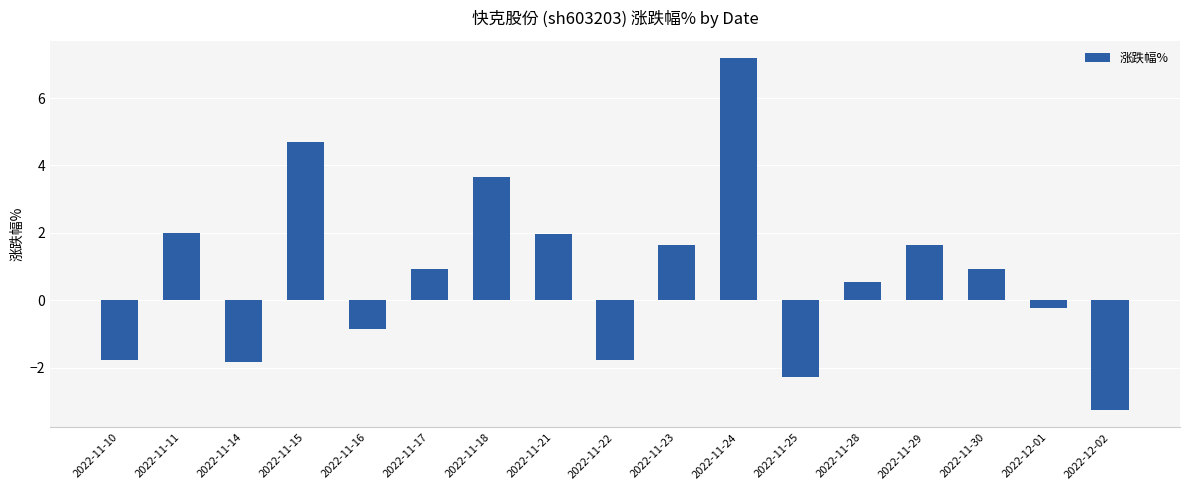

What is the label of the 2nd bar from the left?

2022-11-11